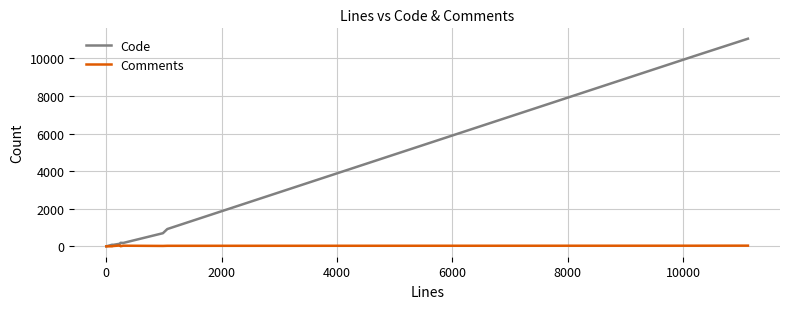

What is the greatest value displayed?

11041